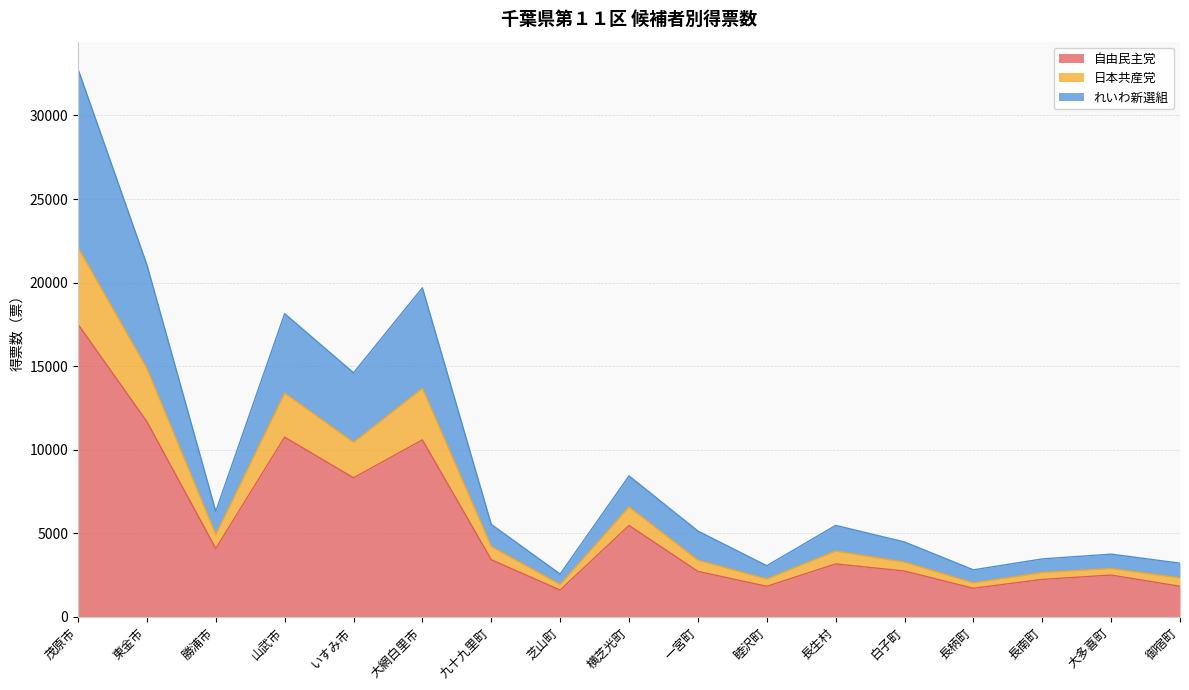

At which category does 自由民主党 reach its first local valley?

勝浦市